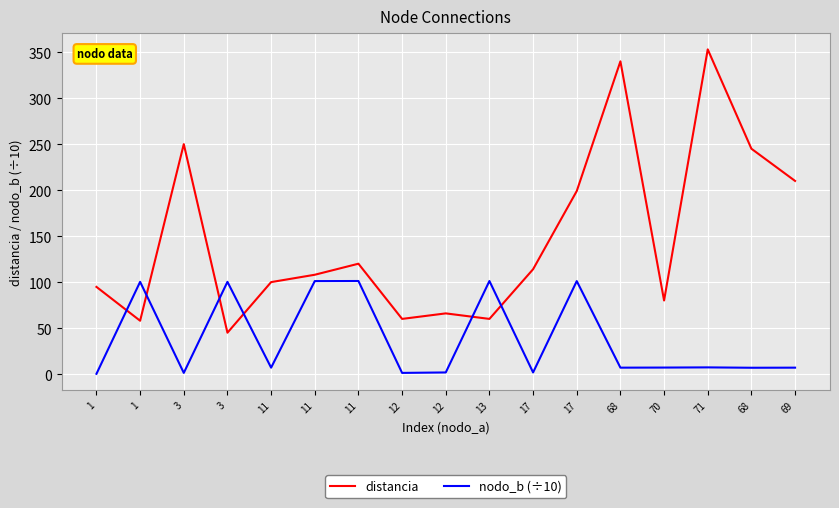

Is the value of distancia at 11 greater than the value of nodo_b (÷10) at 11?

Yes